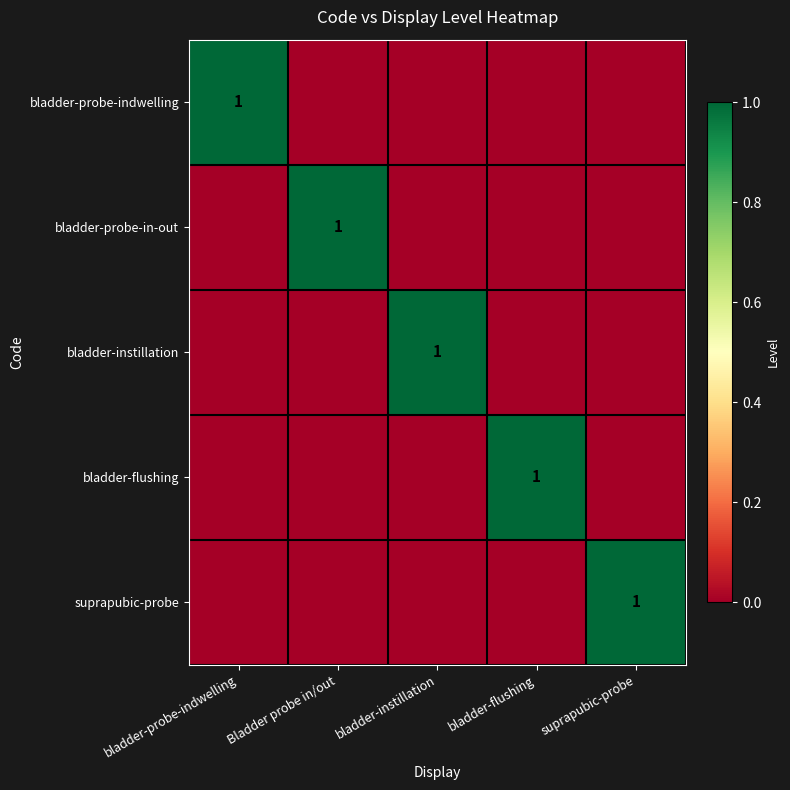

True or false: bladder-probe-in-out has a value of 1 at Bladder probe in/out.

True